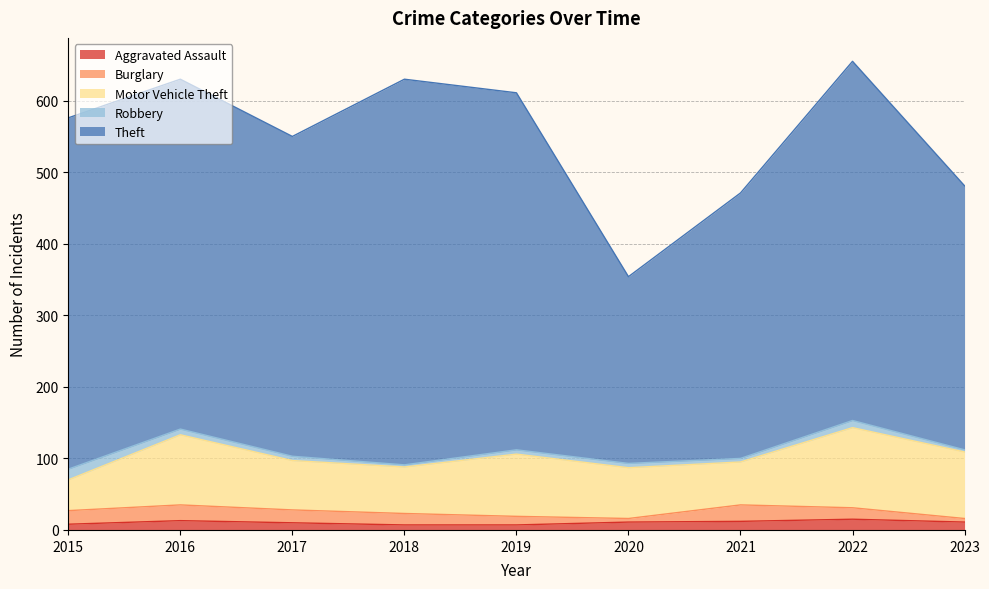

What is the difference between the Theft values at 2020 and 2015?

230